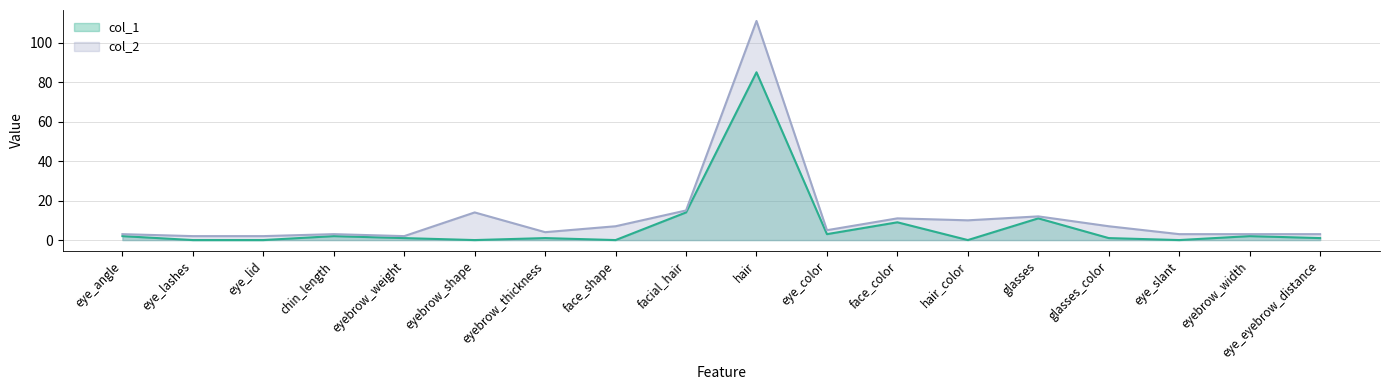

True or false: col_1 and col_2 intersect in this chart.

False